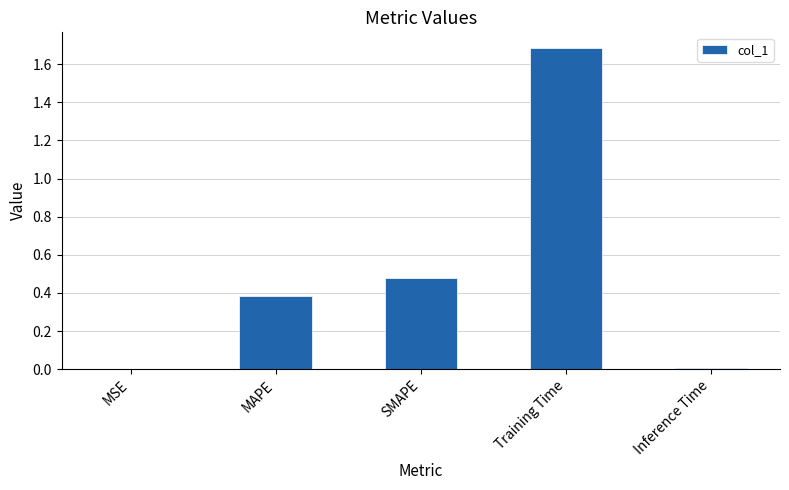

What is the sum of all values?

2.6